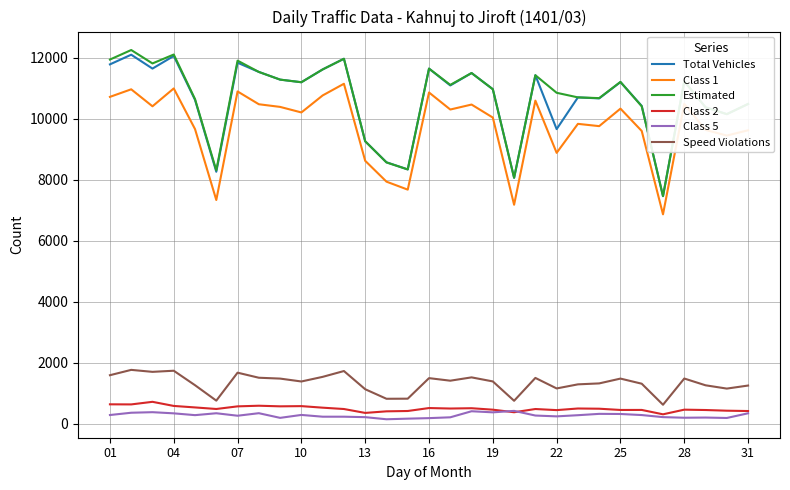

True or false: Class 1 and Total Vehicles cross at least once.

False